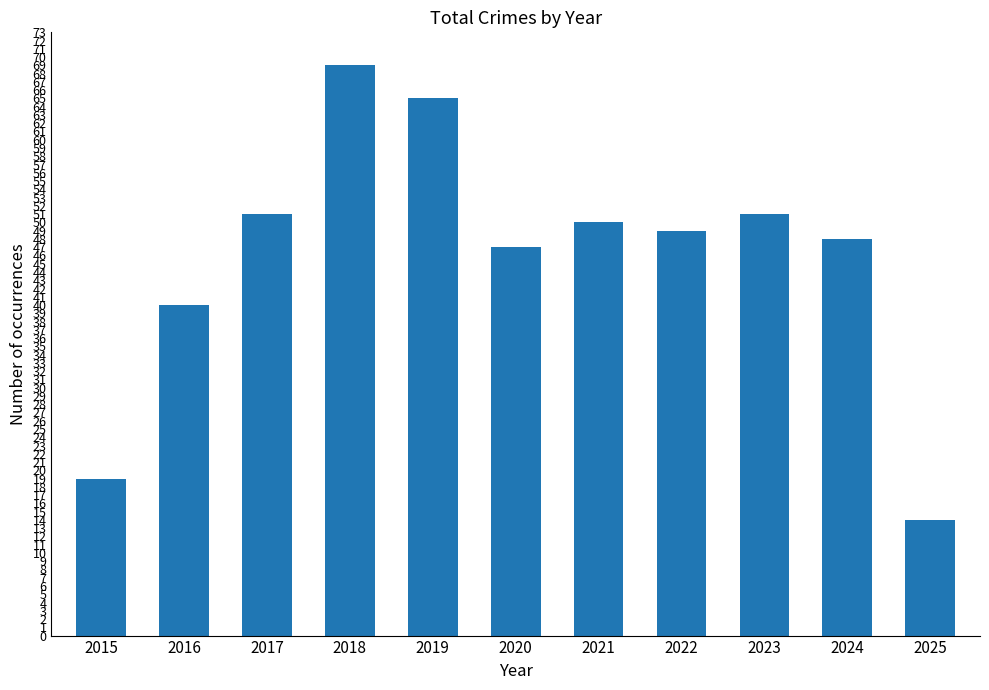

What is the value of the 11th bar from the left?

14